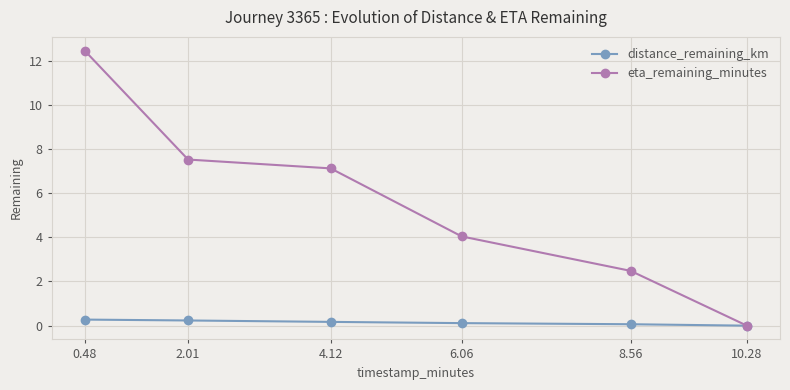

Which series has the widest spread of values?

eta_remaining_minutes